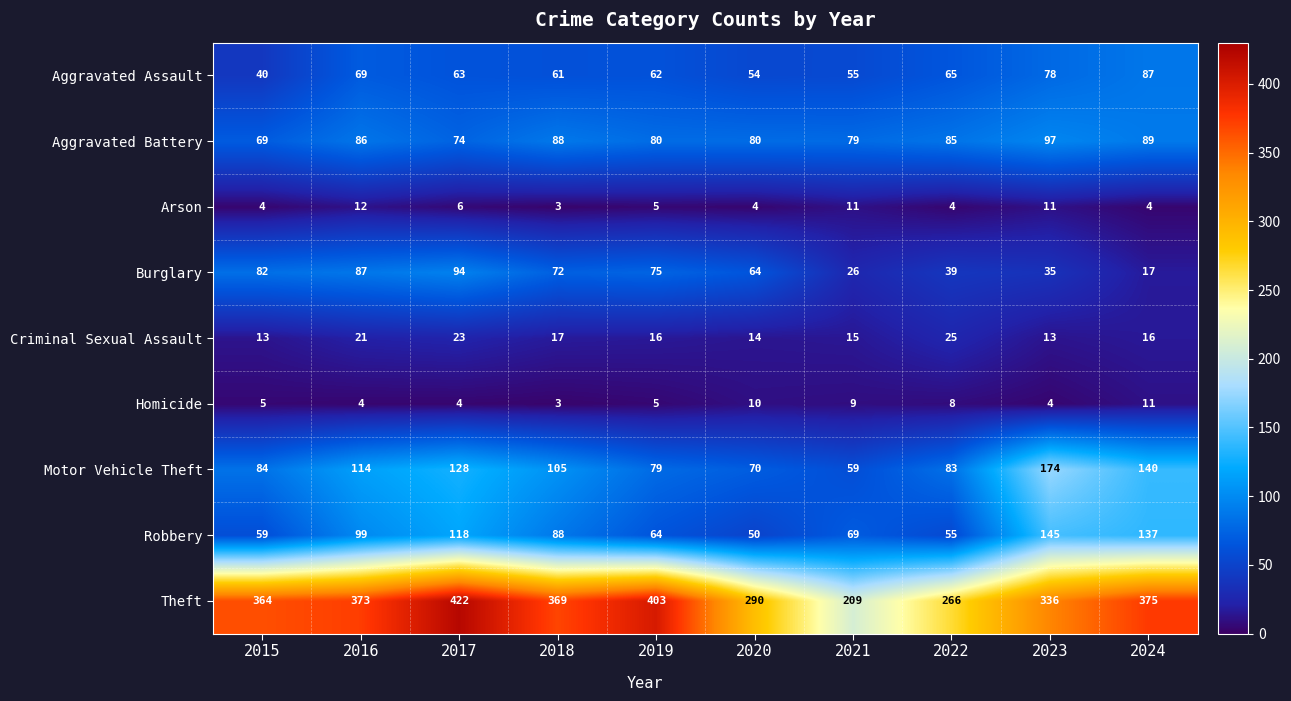

The value of Aggravated Battery at 2021 is 132. True or false?

False